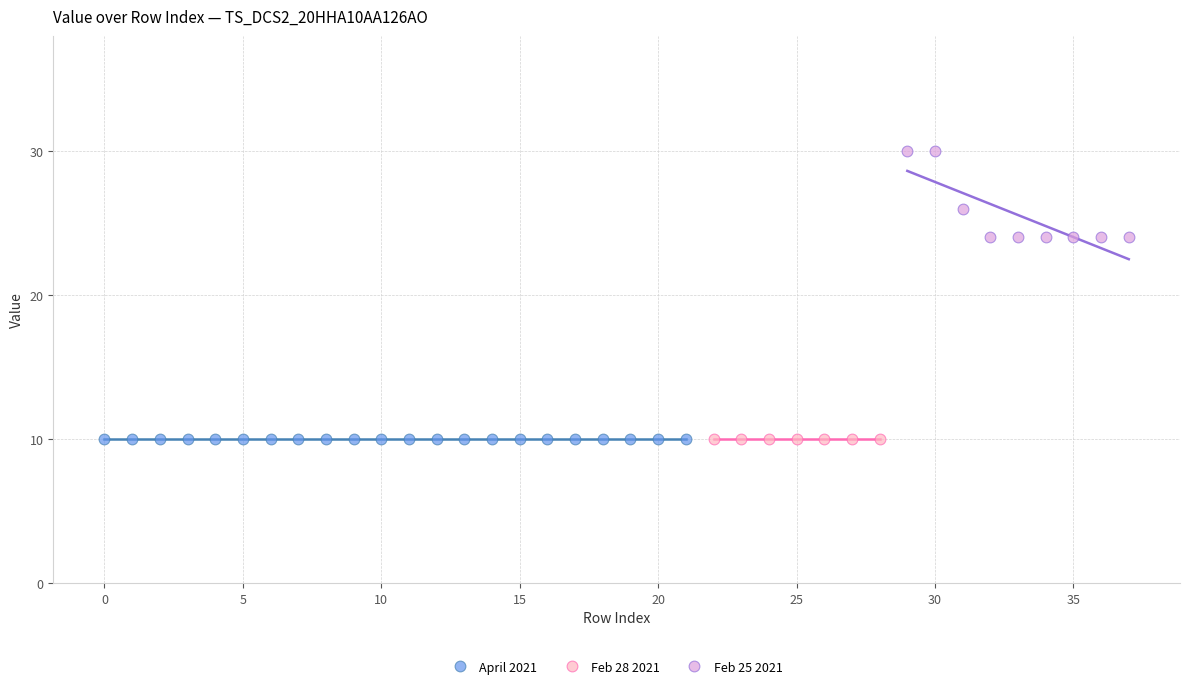

Which series reaches the maximum Y coordinate?

Feb 25 2021